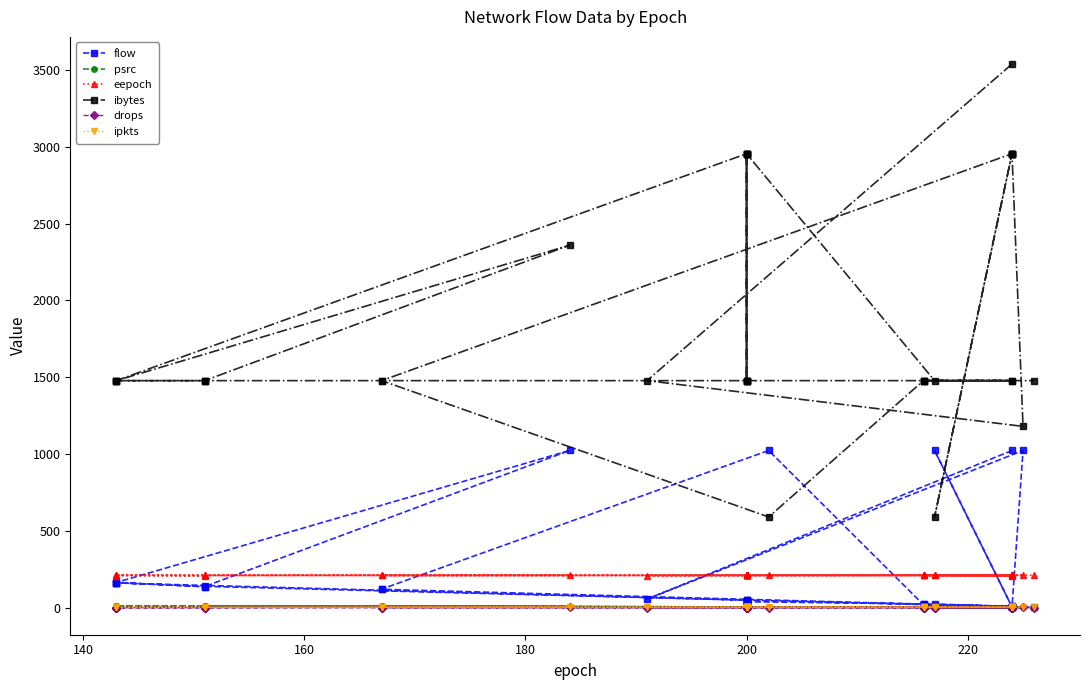

How many distinct data groups are displayed?

6